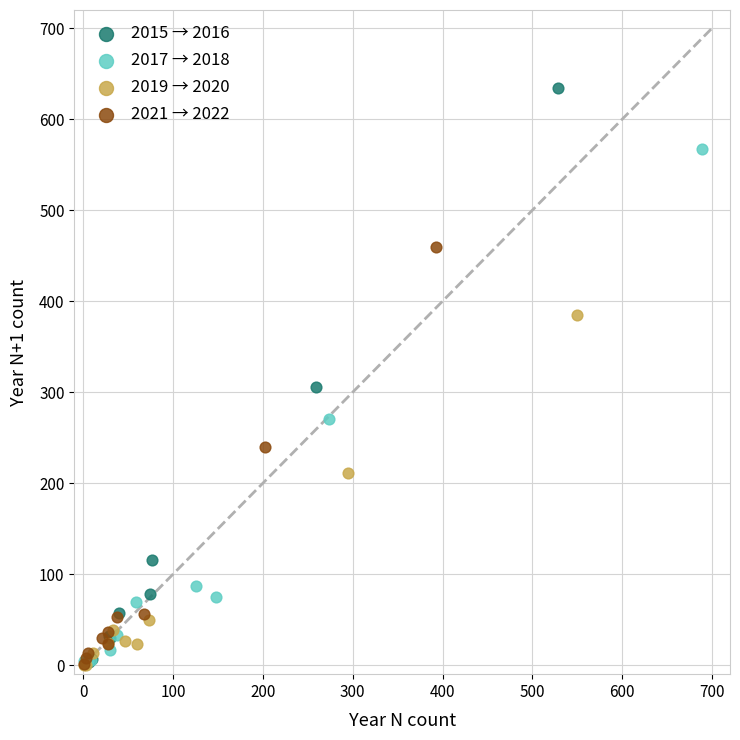

What are all the series names shown in the legend?

2015 → 2016, 2017 → 2018, 2019 → 2020, 2021 → 2022